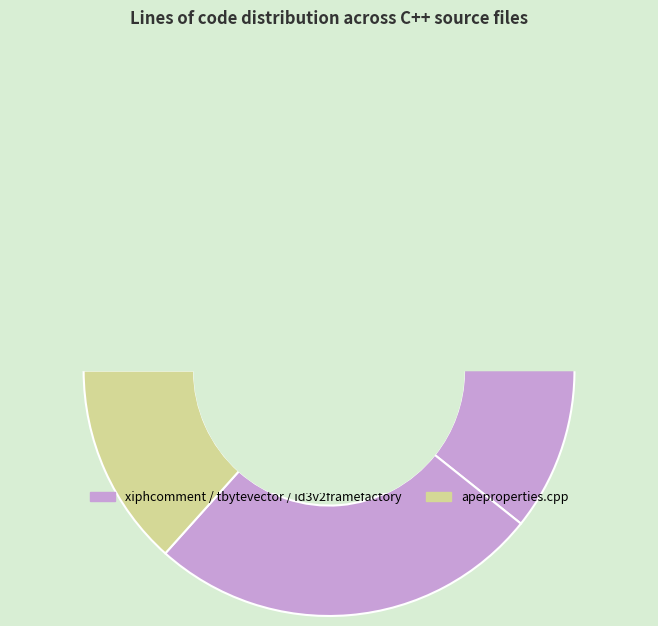

Is there a majority slice in this chart?

No